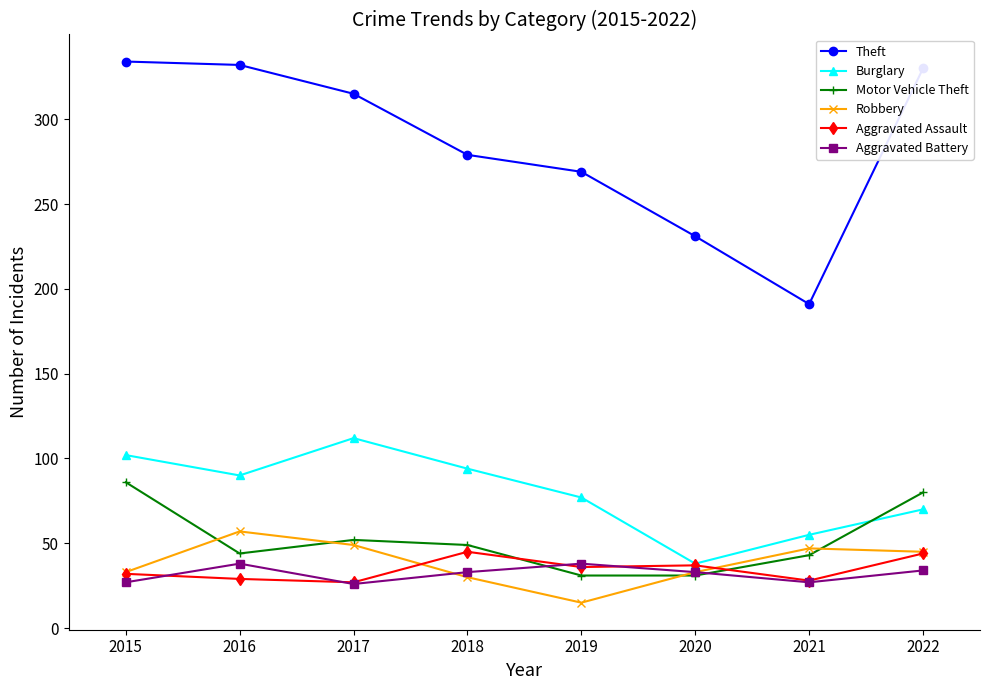

Is it true that Burglary equals 90 at 2016?

True